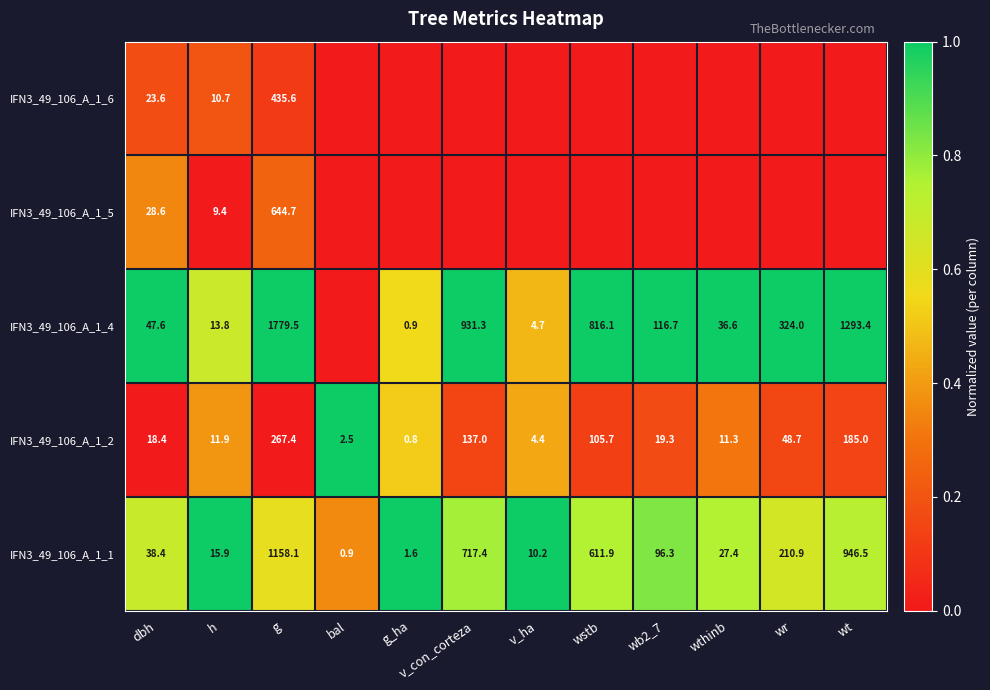

Is the value of IFN3_49_106_A_1_4 at dbh greater than the value of IFN3_49_106_A_1_1 at wb2_7?

No